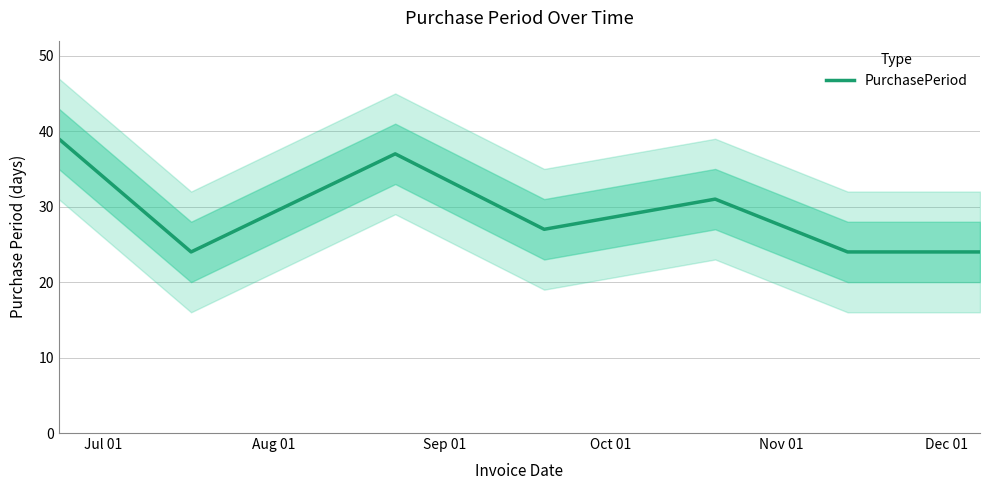

What is the difference between the second highest and second lowest values?

13